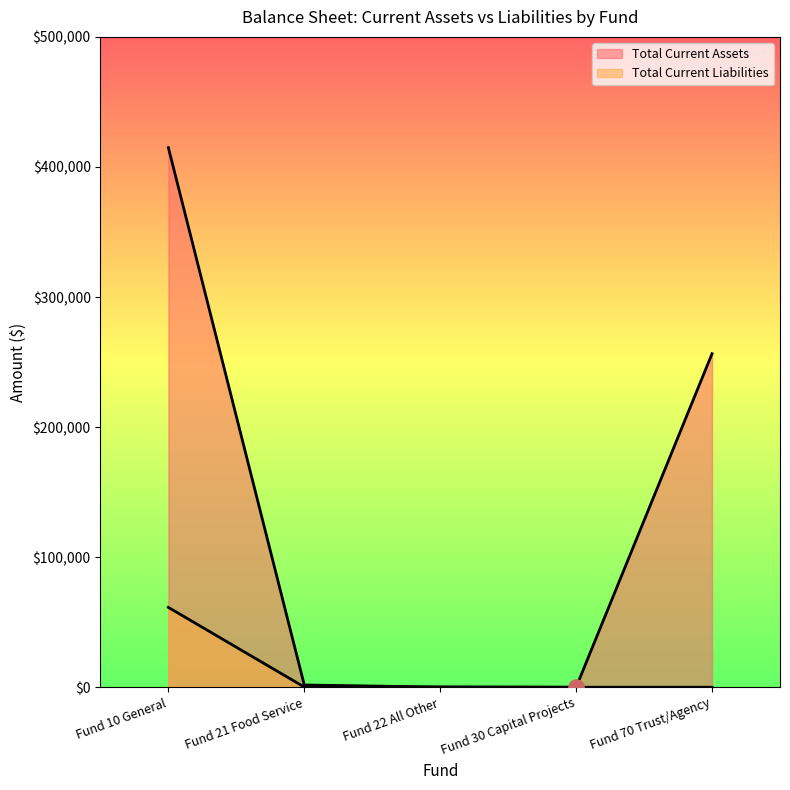

Which series has the largest Y range (max minus min)?

Total Current Assets